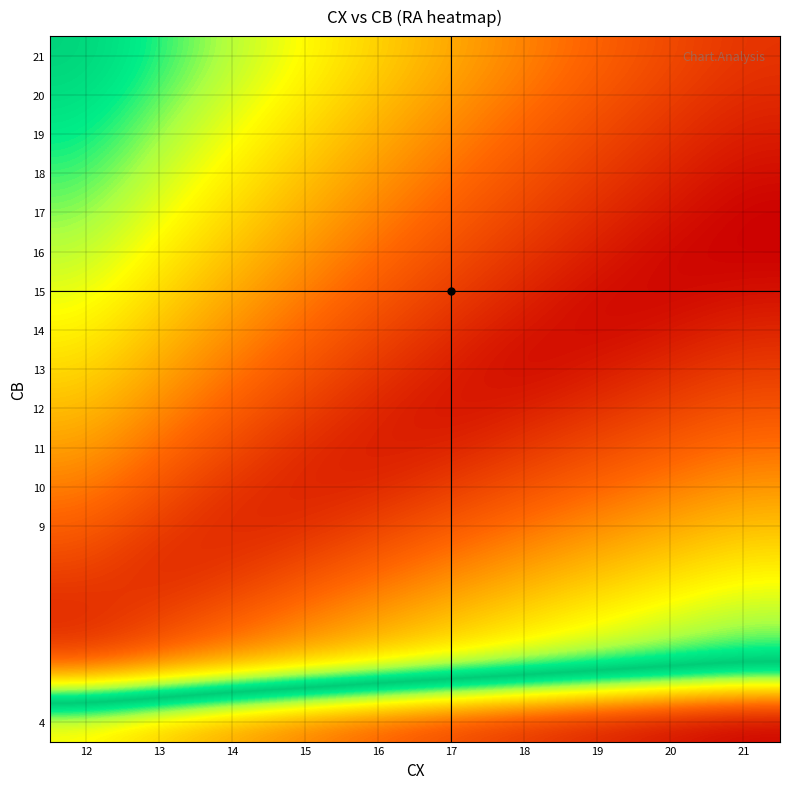

At which category does the chart reach its minimum across all series?

21